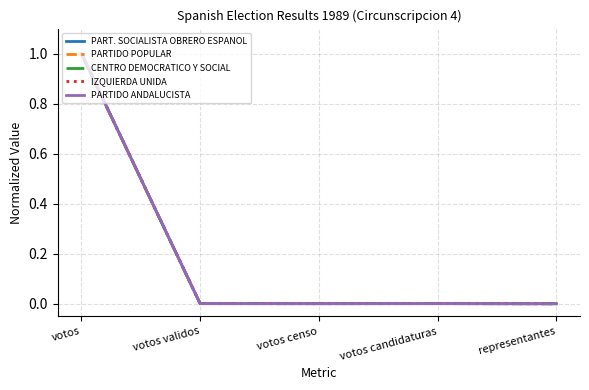

Which category has the highest value across all series?

votos